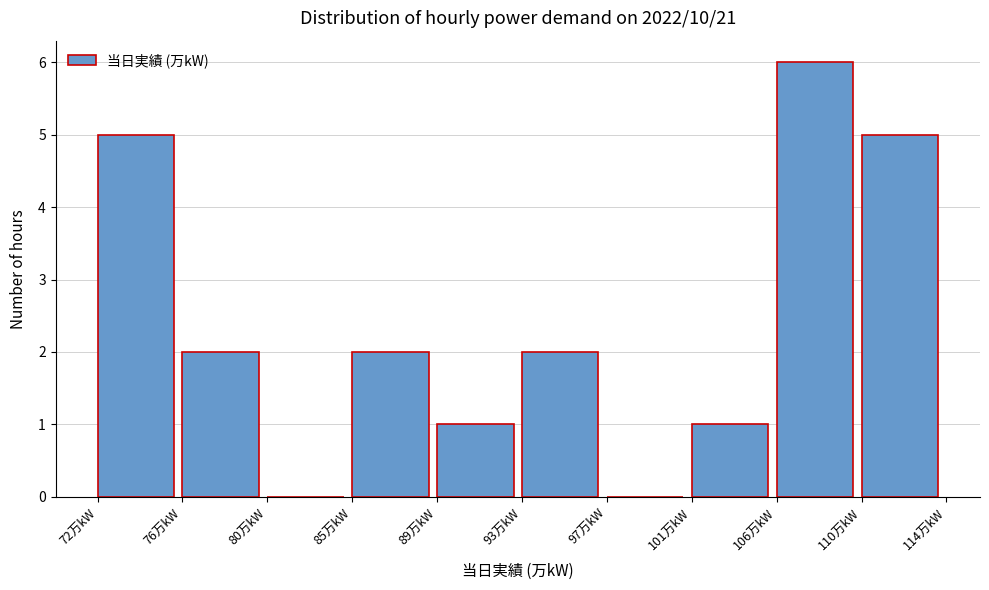

What is the height of the bar covering 109.8 to 114.0 on the x-axis? Neither the bar edges nor the heights are printed on the chart, so give them approximately, as read against the axes.

5